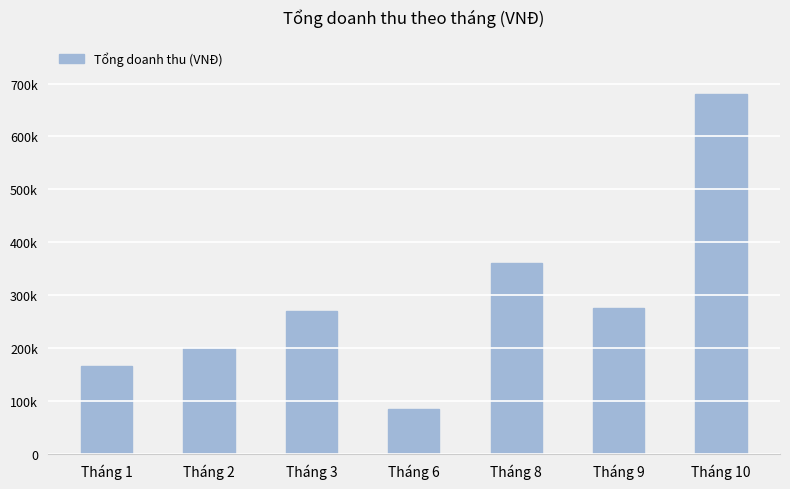

What is the difference between the second highest and minimum values?

275000